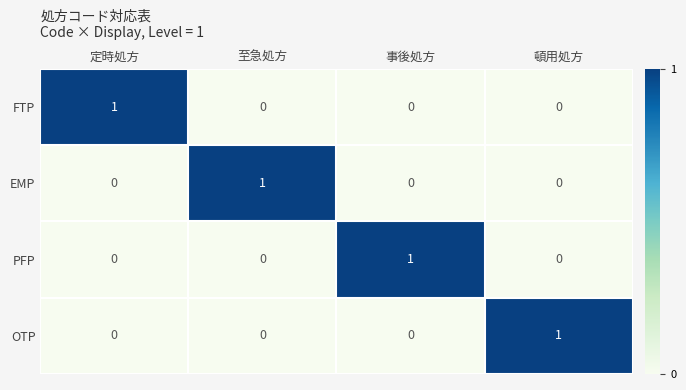

How many EMP values are between 0 and 1?

4